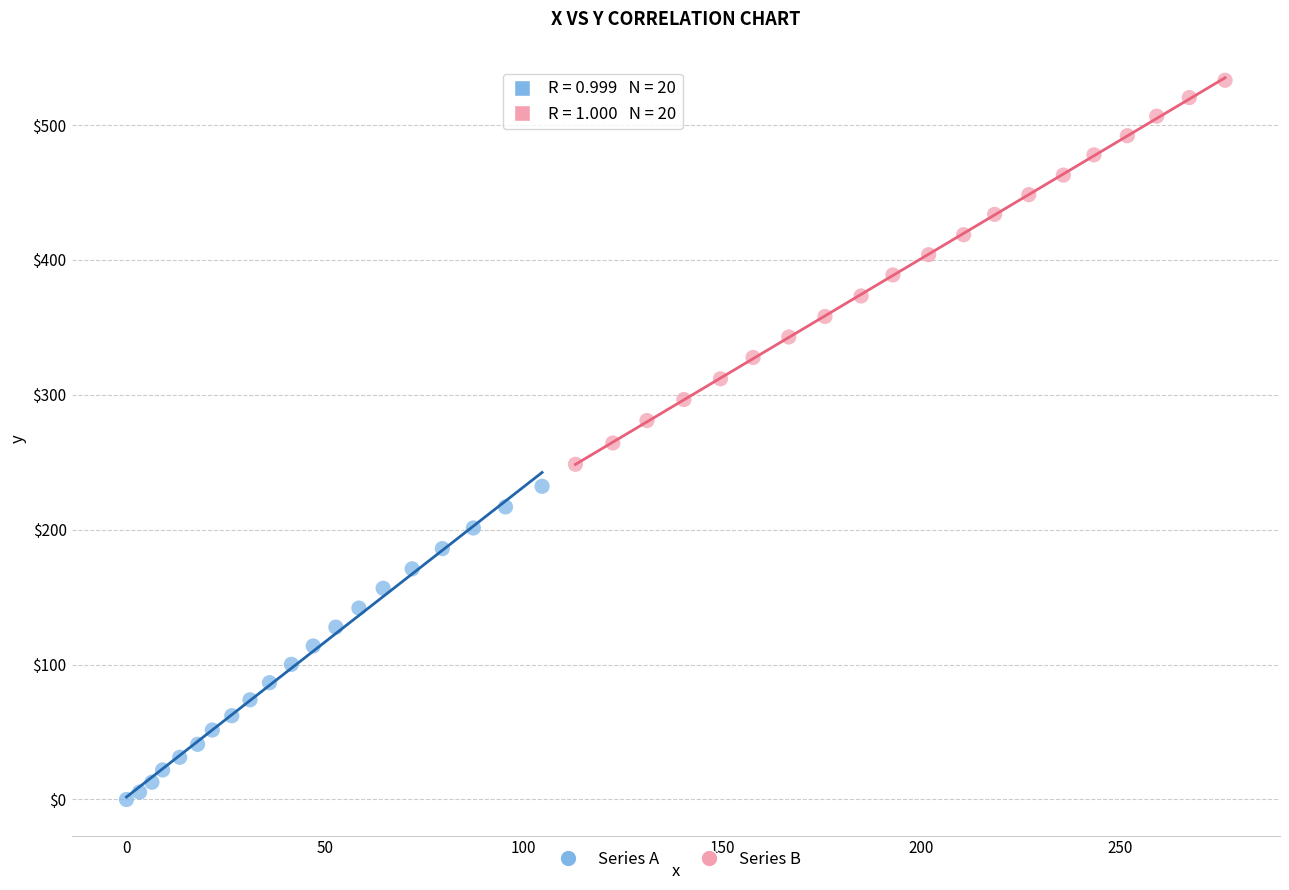

What are all the series names shown in the legend?

Series A, Series B